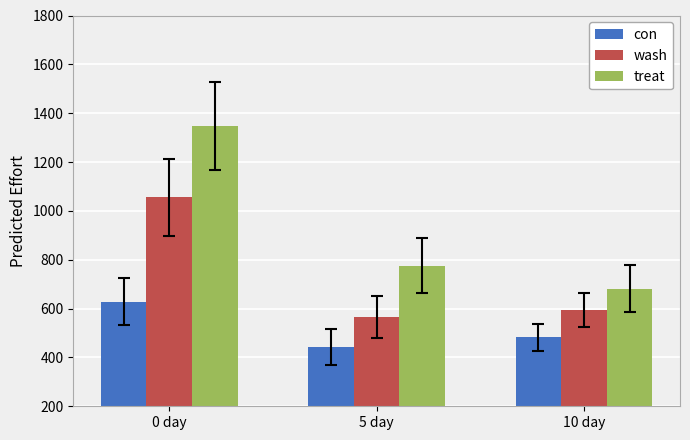

What are all the series names shown in the legend?

con, wash, treat